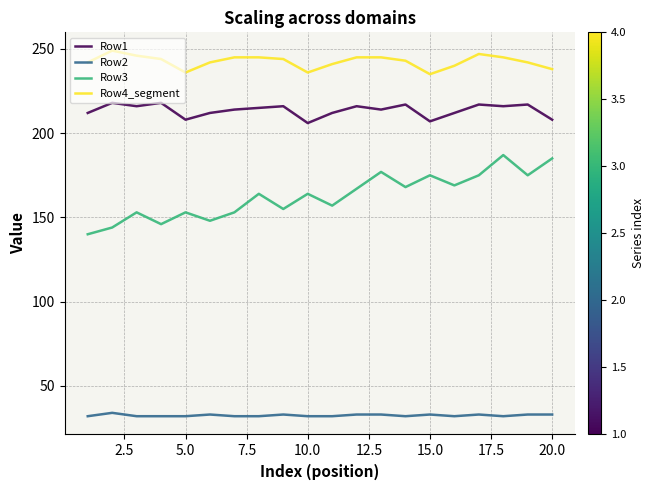

List the series in order of their peak value, lowest first.

Row2, Row3, Row1, Row4_segment